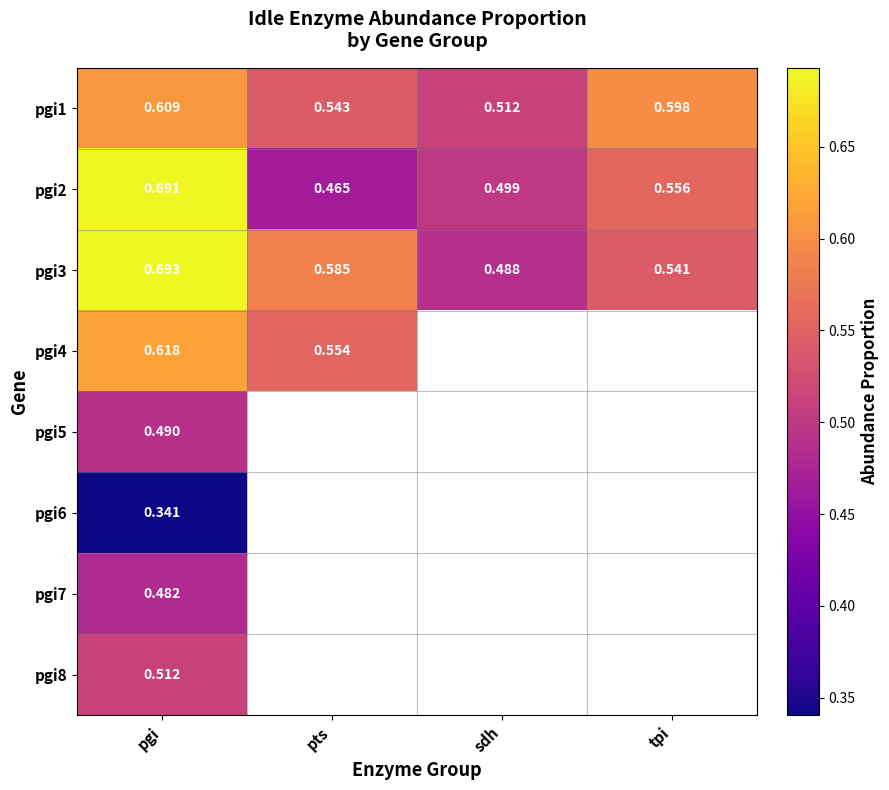

At how many categories does at least one series exceed 0?

4